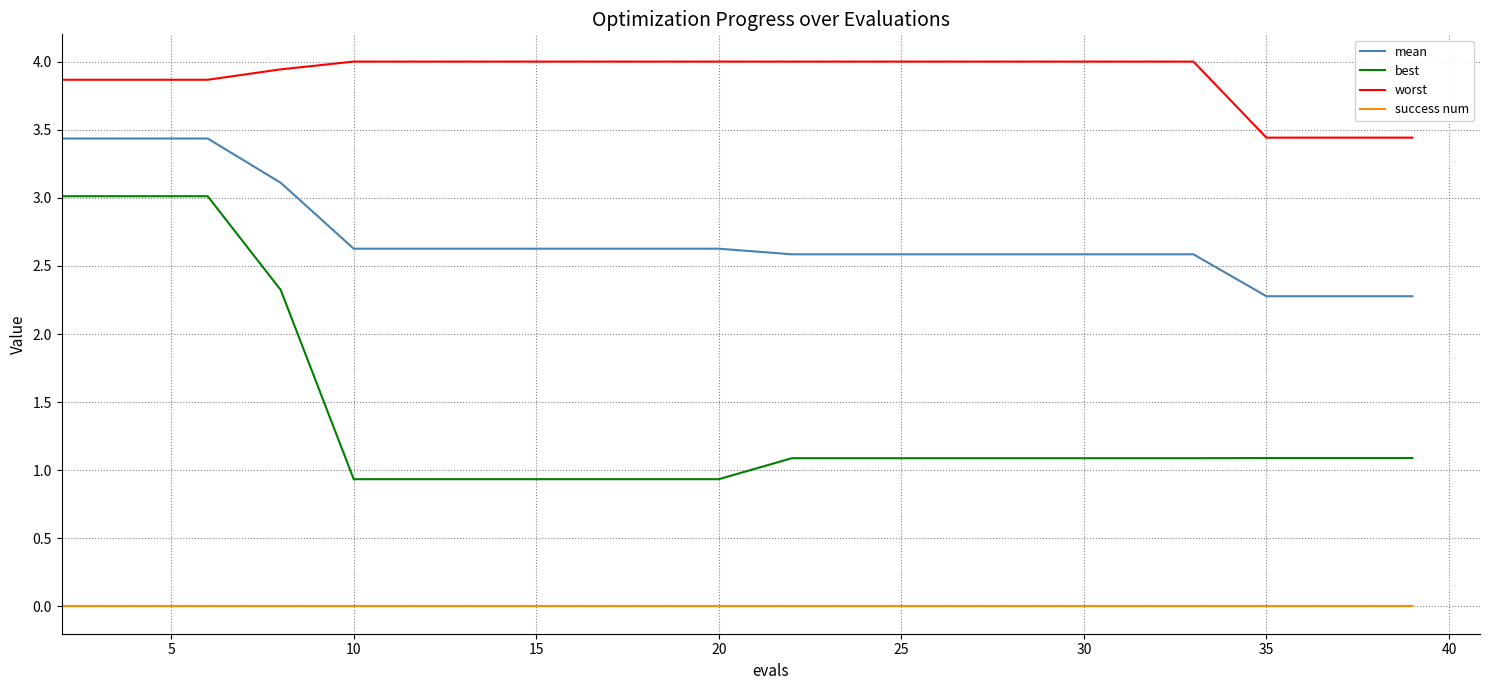

Which series has the largest total across all categories?

worst